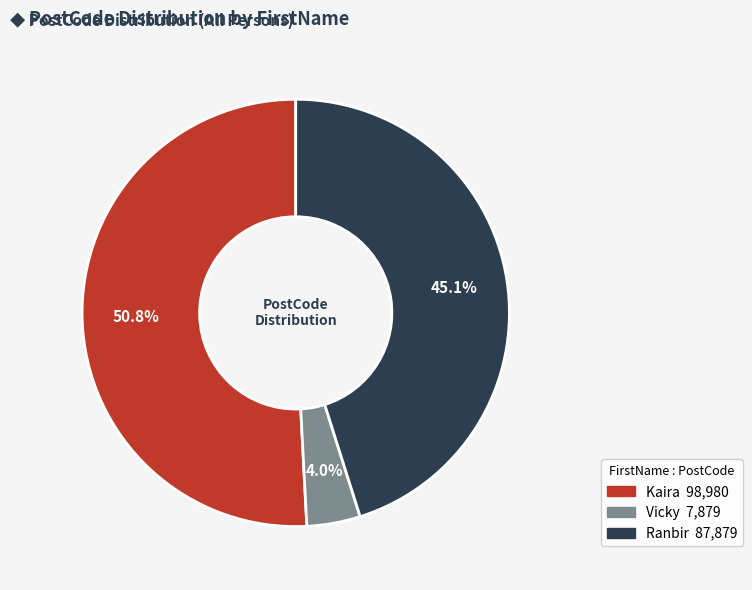

To the nearest percent, what portion does Ranbir represent?

45%